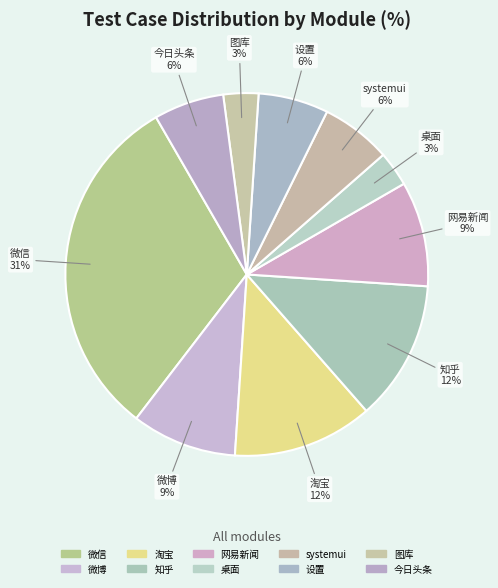

Is there a majority slice in this chart?

No